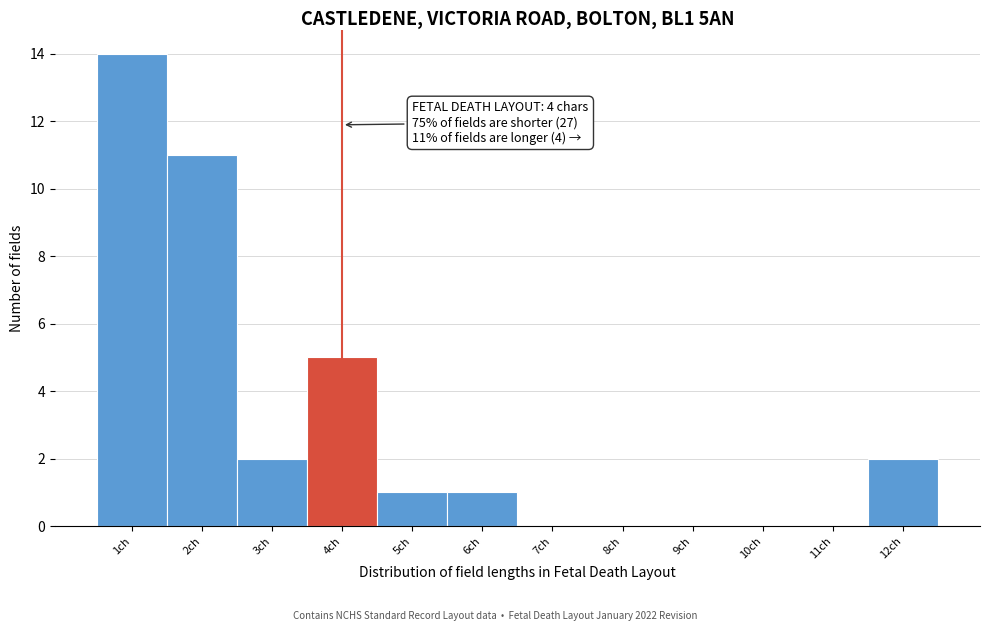

Reading left to right, extract all data points from this chart.

1ch=14	2ch=11	3ch=2	4ch=5	5ch=1	6ch=1	7ch=0	8ch=0	9ch=0	10ch=0	11ch=0	12ch=2